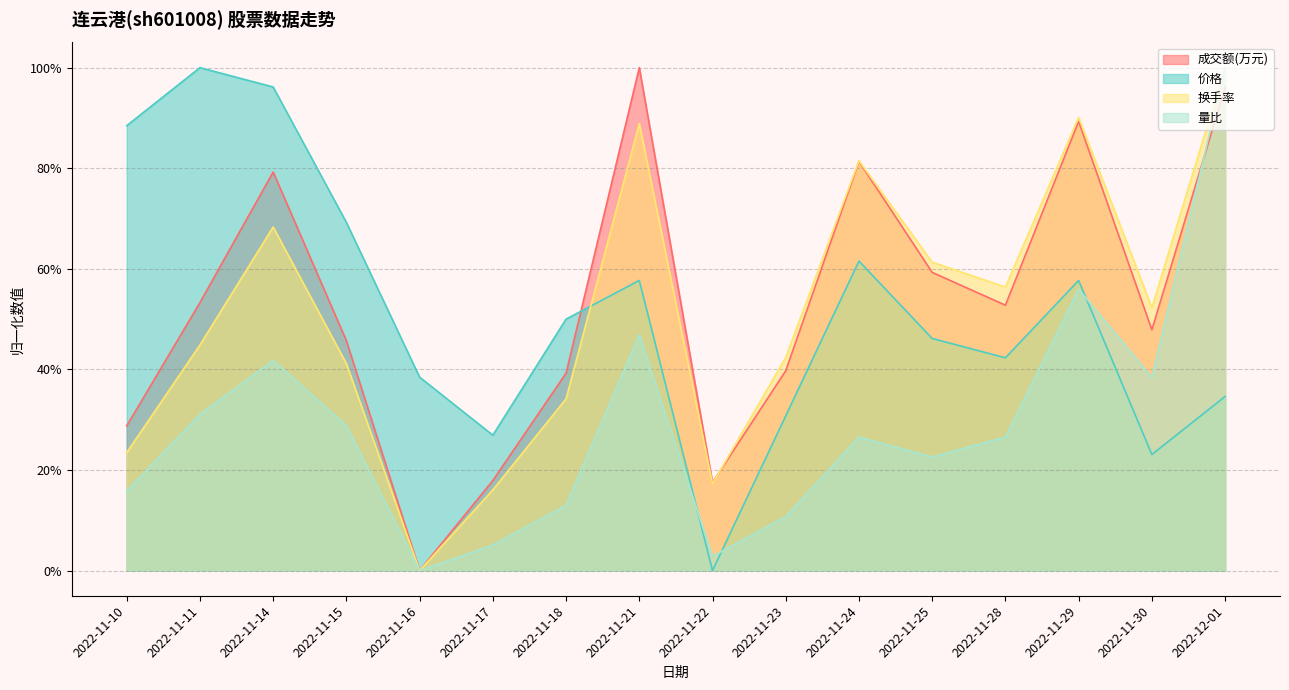

What is the highest value of the 量比 series?

1.0